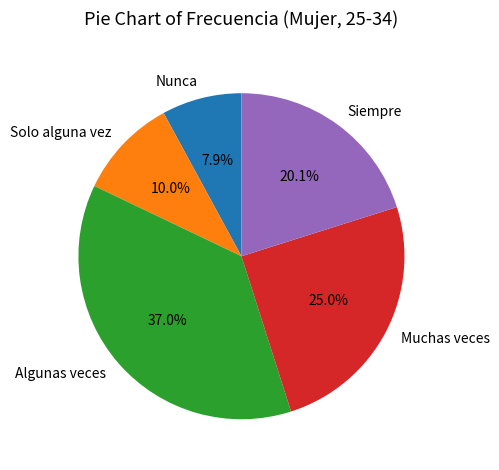

To the nearest percent, what is the average slice percentage?

20%